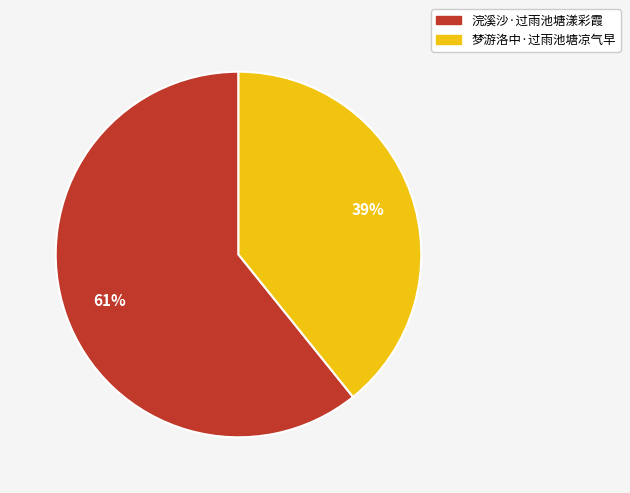

To the nearest percent, what percentage of the pie is 浣溪沙·过雨池塘漾彩霞?

61%